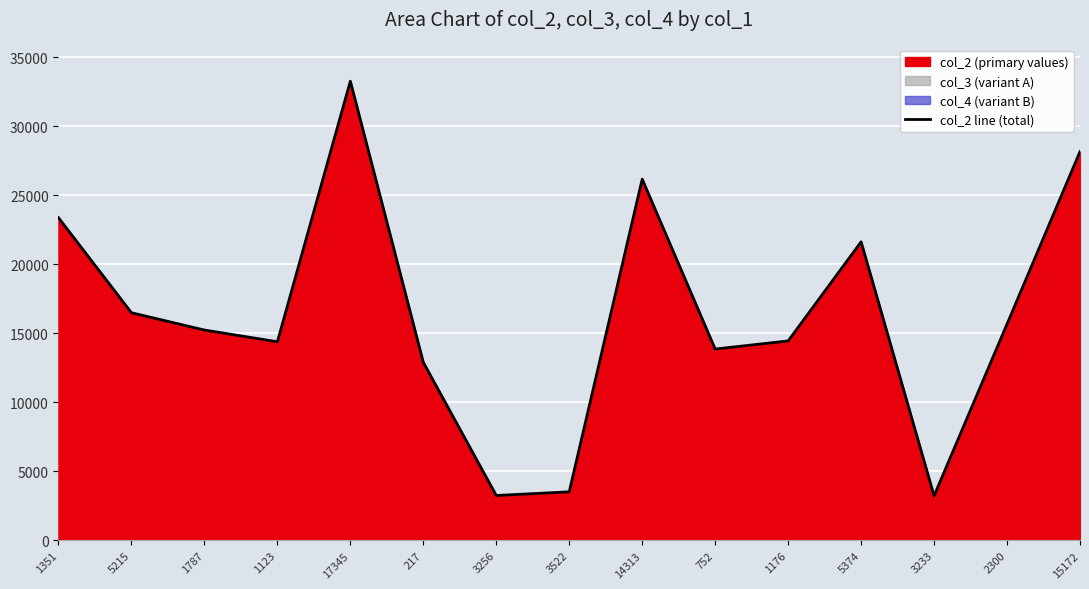

True or false: the data has more than 0 interior local peaks.

True